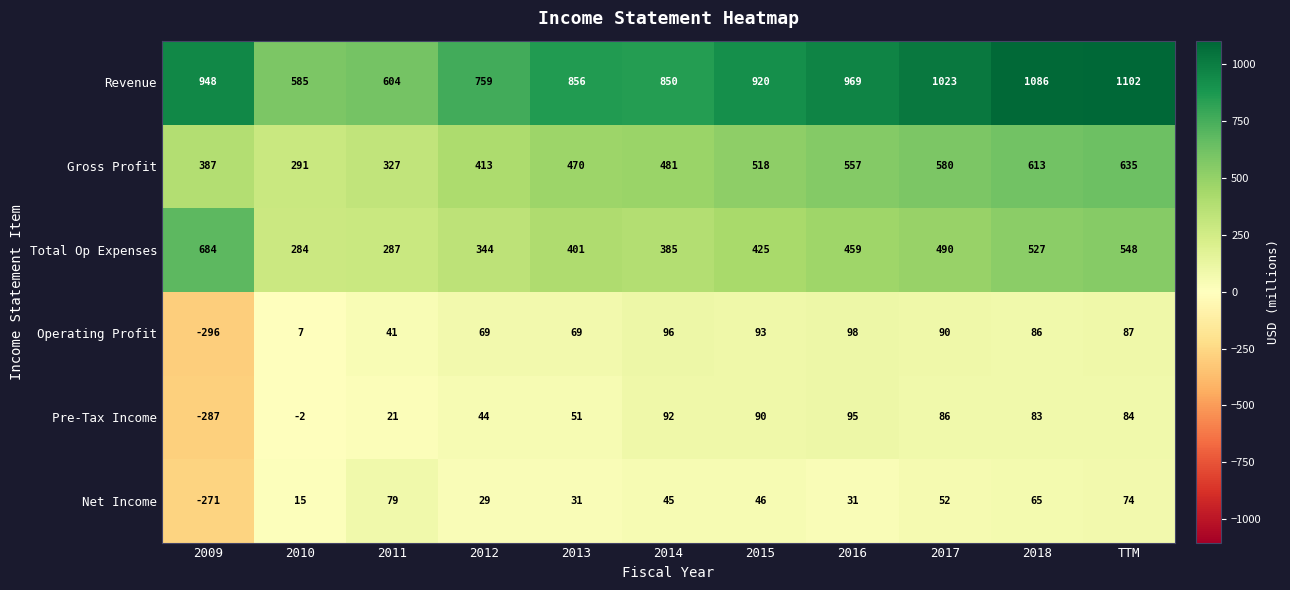

Count the number of categories in the chart.

11